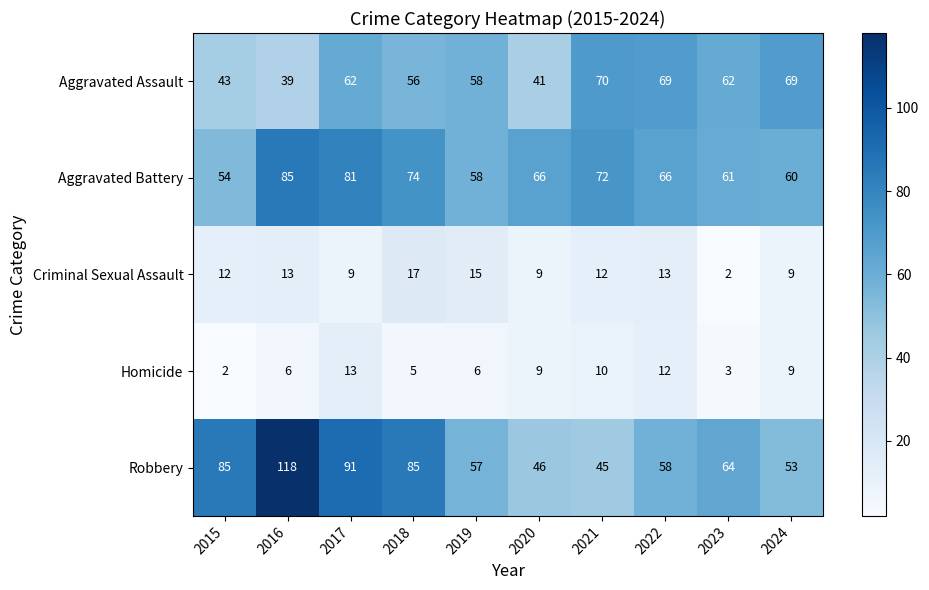

The Homicide series shows 6 at 2020. True or false?

False